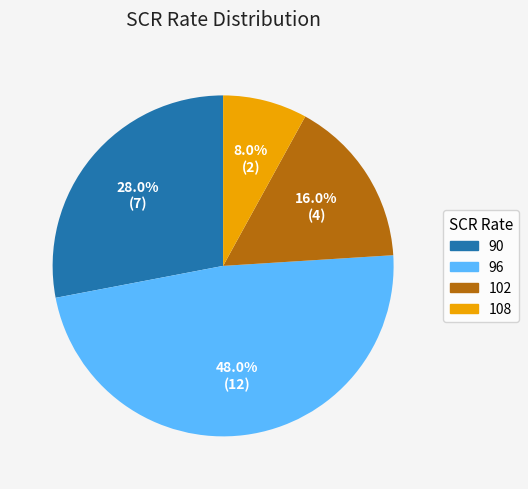

Between 96 and 102, which is larger?

96